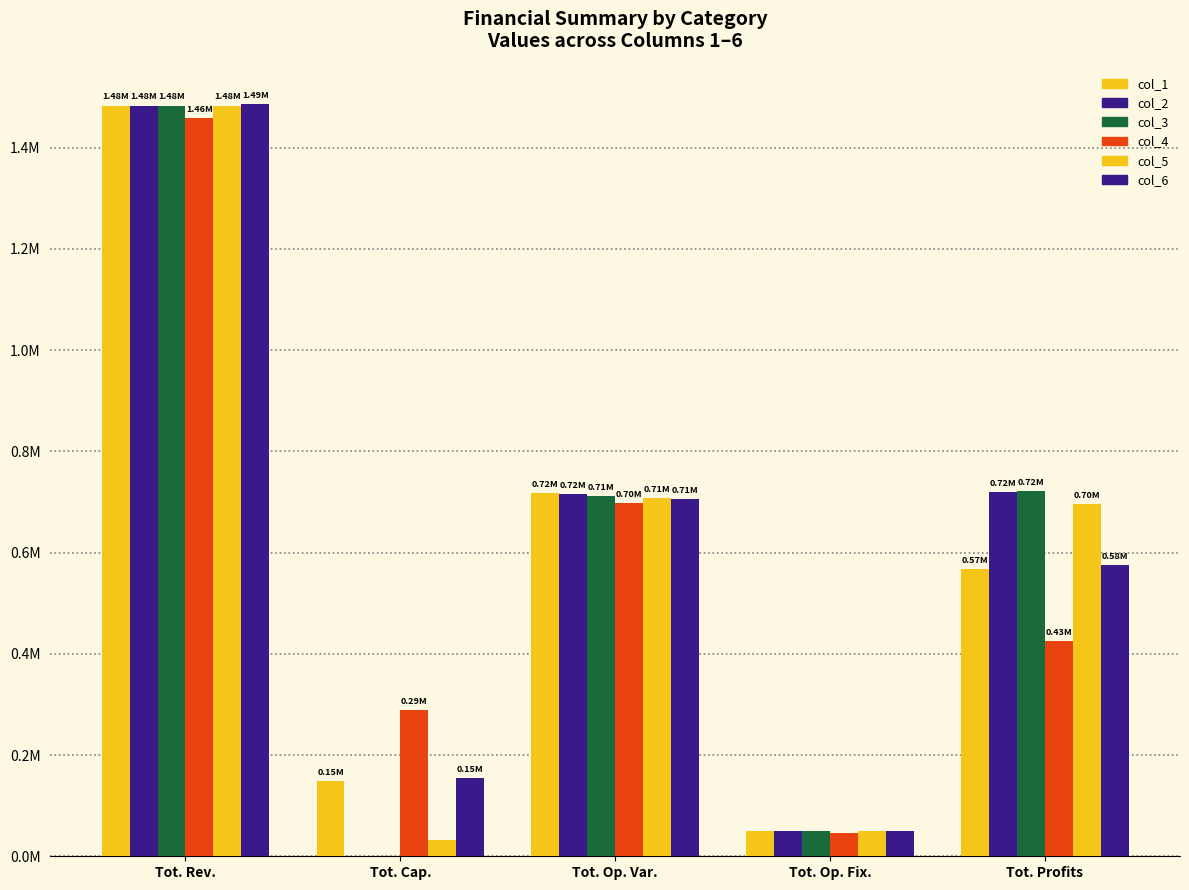

List the labels in order of col_5 value, smallest first.

Tot. Cap., Tot. Op. Fix., Tot. Profits, Tot. Op. Var., Tot. Rev.